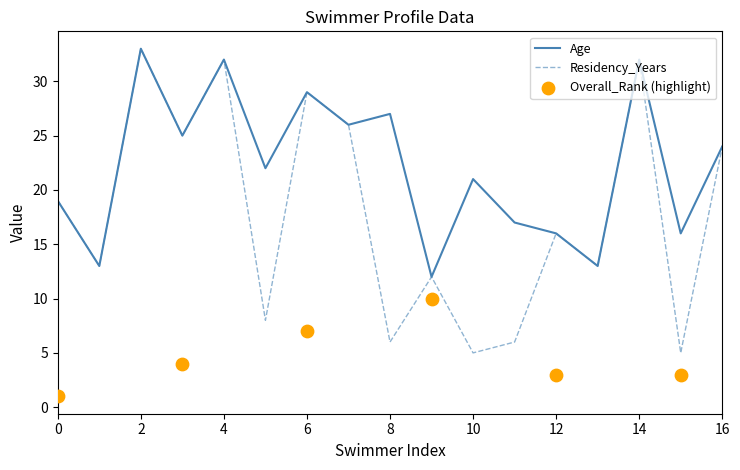

The value of Residency_Years at 16 is 33. True or false?

False